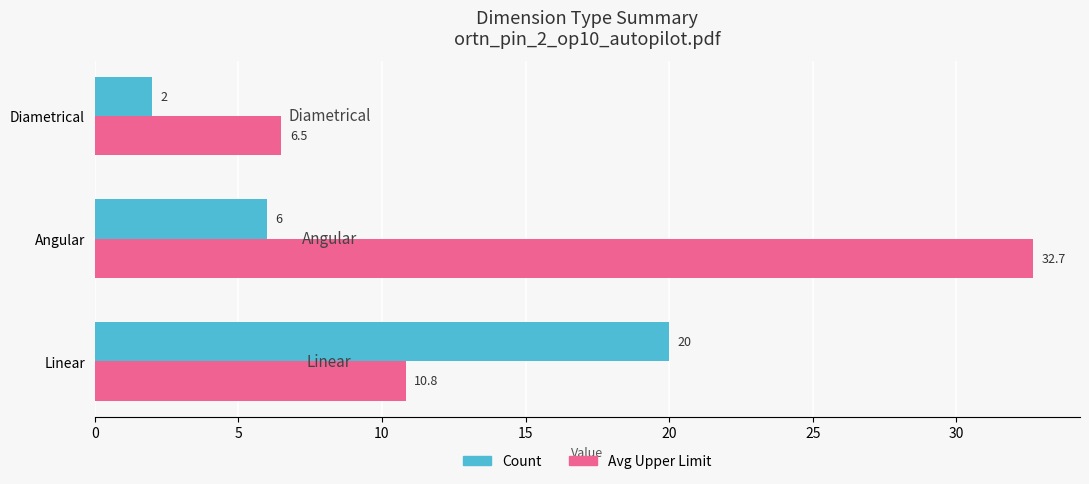

At Diametrical, list the series in order from smallest to largest.

Count, Avg Upper Limit